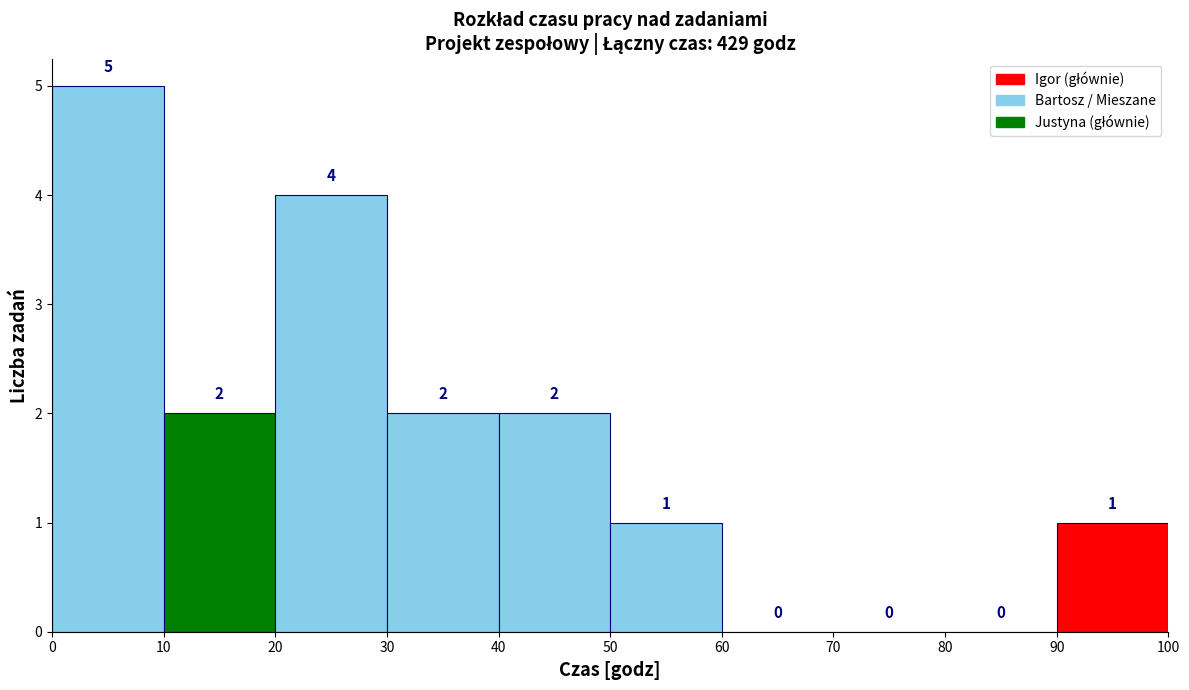

How tall is the bar that spans 20 to 30 on the x-axis?

4